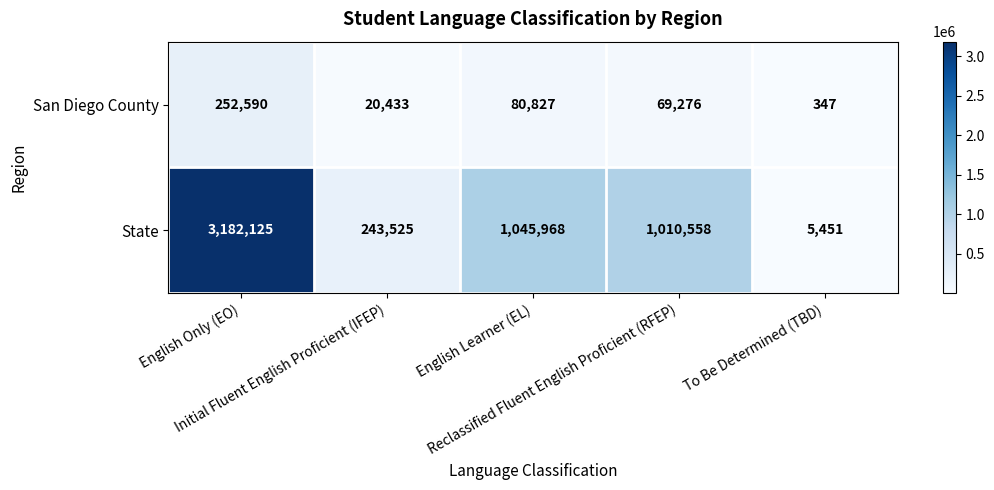

What is the difference between the second highest and minimum values in the San Diego County series?

80480